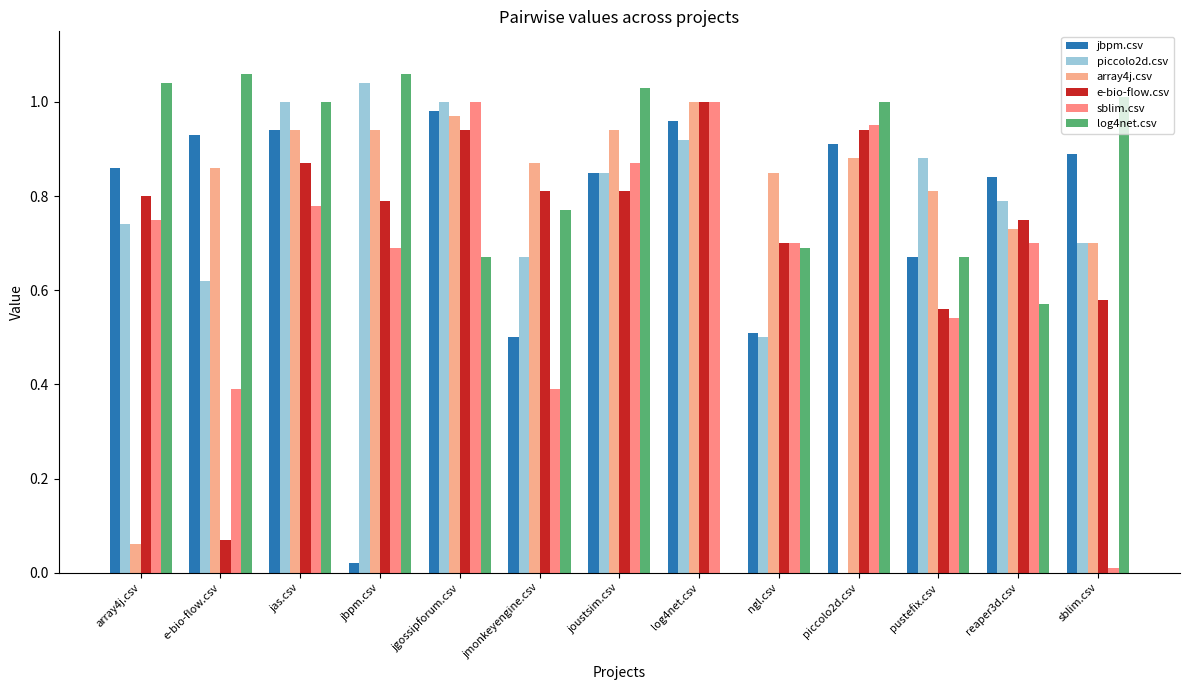

What is the label of the 2nd bar from the right?

reaper3d.csv